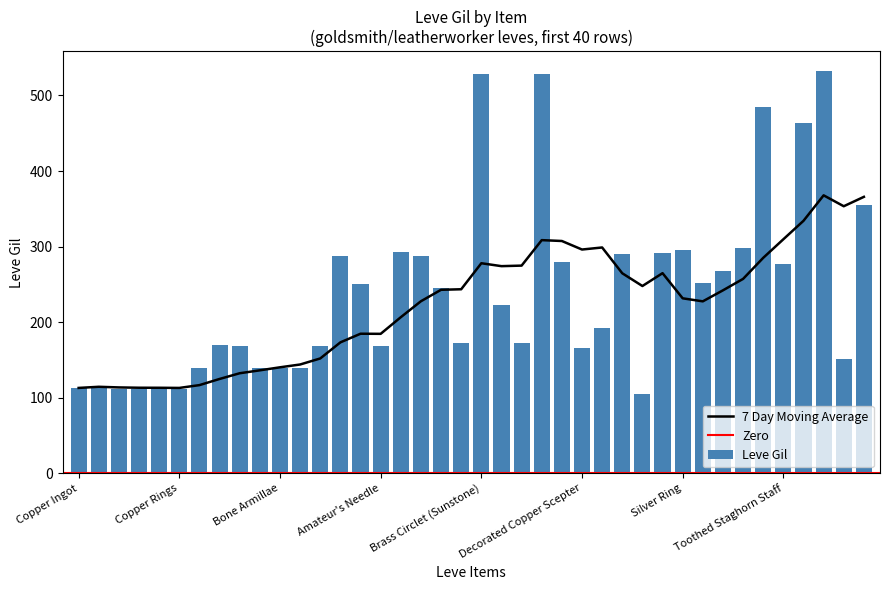

Is it true that the value at Brass Ring of Crafting is 90?

False